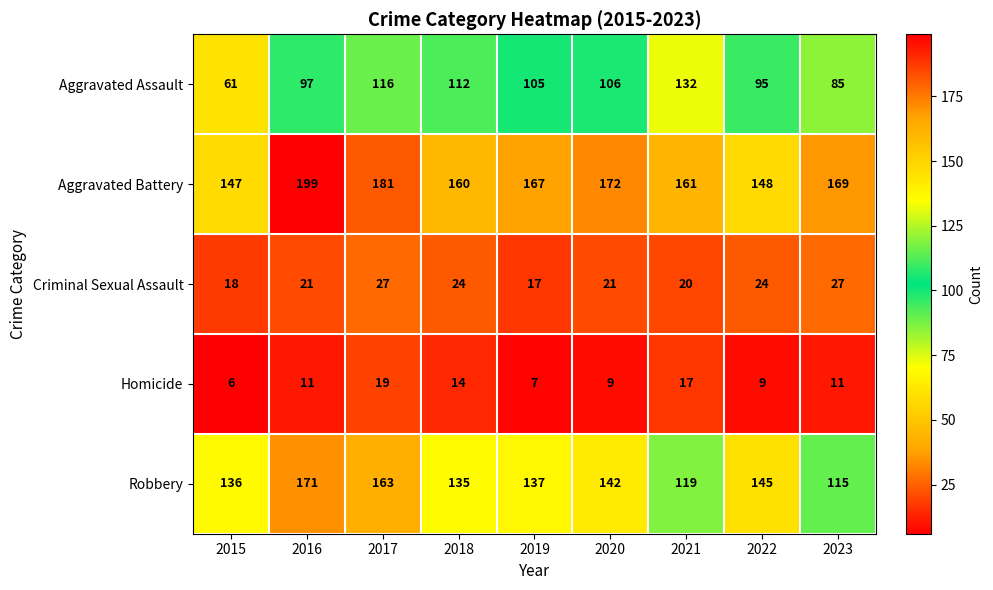

True or false: Aggravated Battery has a value of 204 at 2022.

False